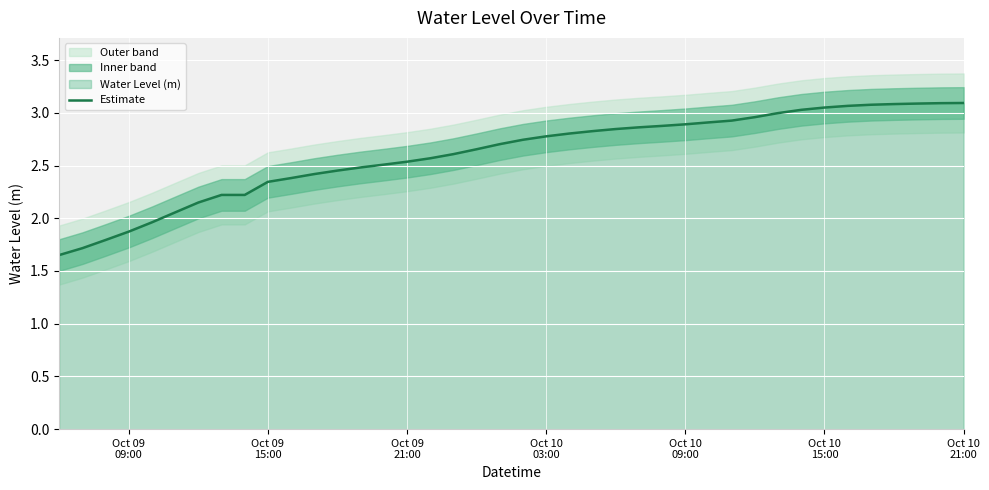

Reading right to left, what are all the values shown in this chart?

3.1	3.1	3.1	3.1	3.1	3.1	3.0	3.0	3.0	3.0	2.9	2.9	2.9	2.9	2.9	2.8	2.8	2.8	2.8	2.7	2.7	2.7	2.6	2.6	2.5	2.5	2.5	2.5	2.4	2.4	2.3	2.2	2.2	2.1	2.1	2.0	1.9	1.8	1.7	1.7